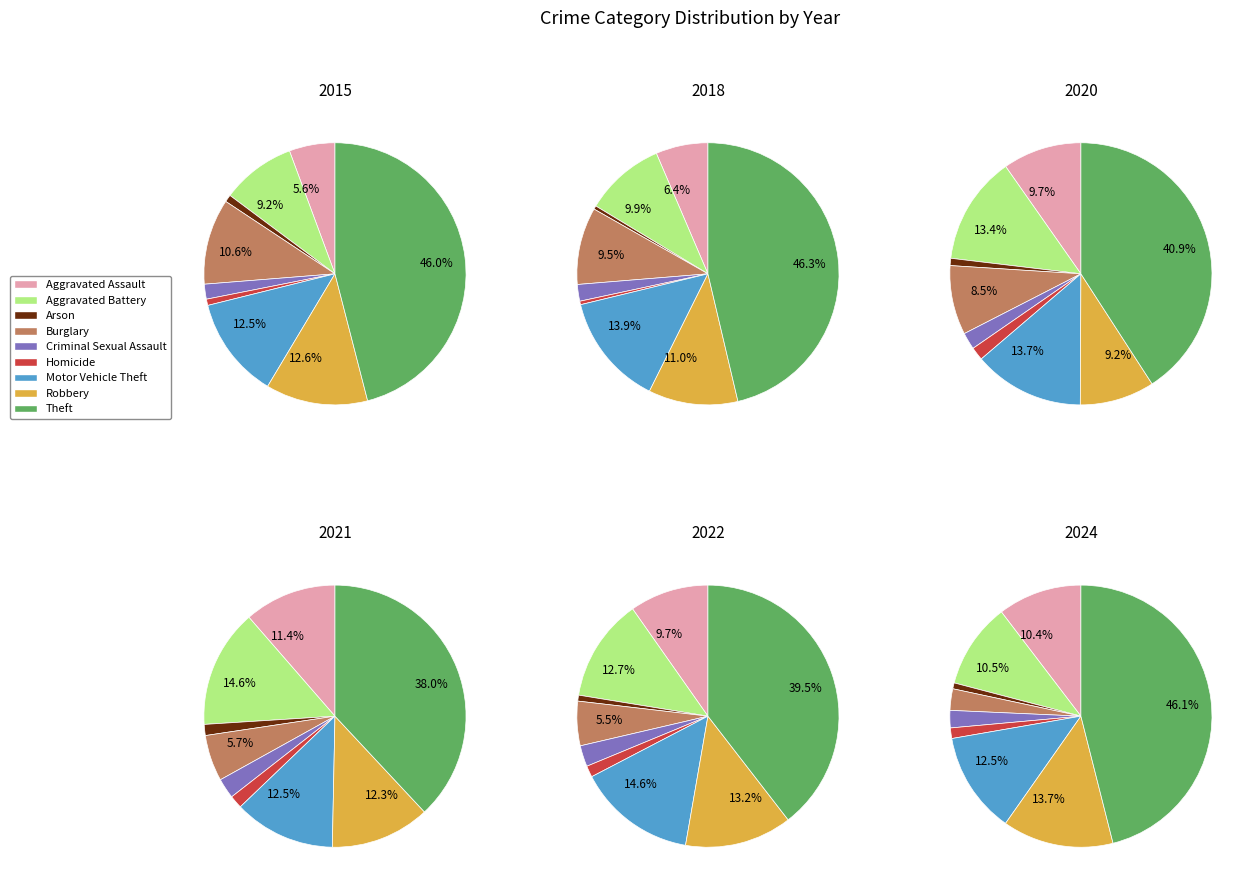

Between Criminal Sexual Assault and Robbery, which is larger?

Robbery